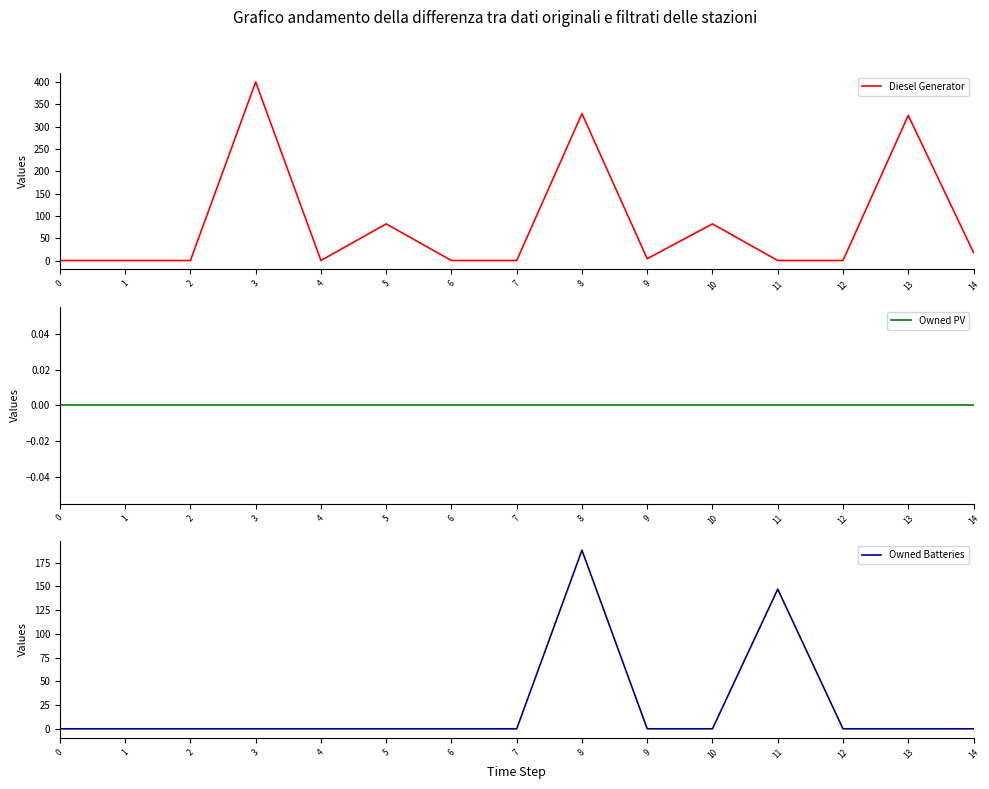

Which series has the largest range (max minus min)?

Diesel Generator